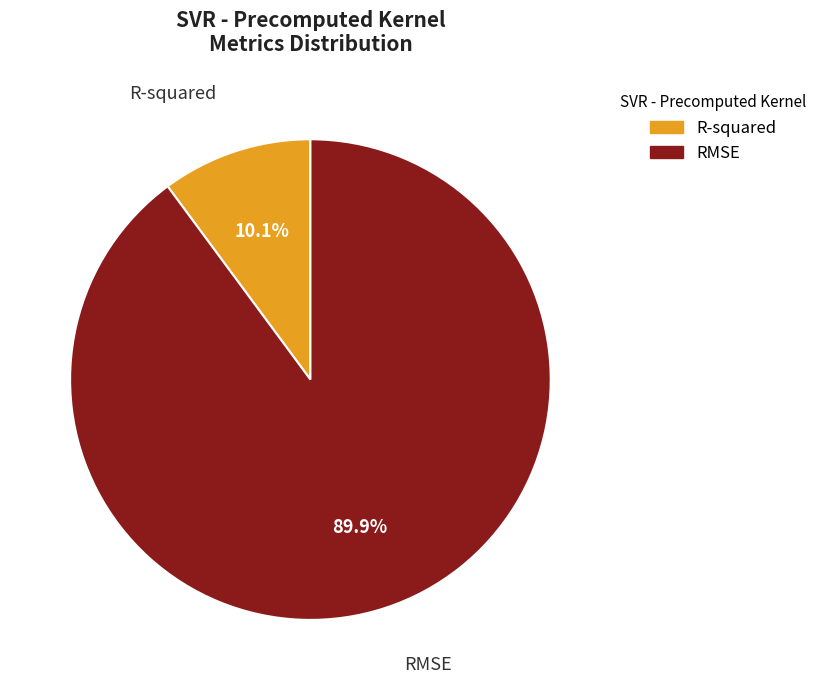

To the nearest percent, what percentage of the pie is R-squared?

10%